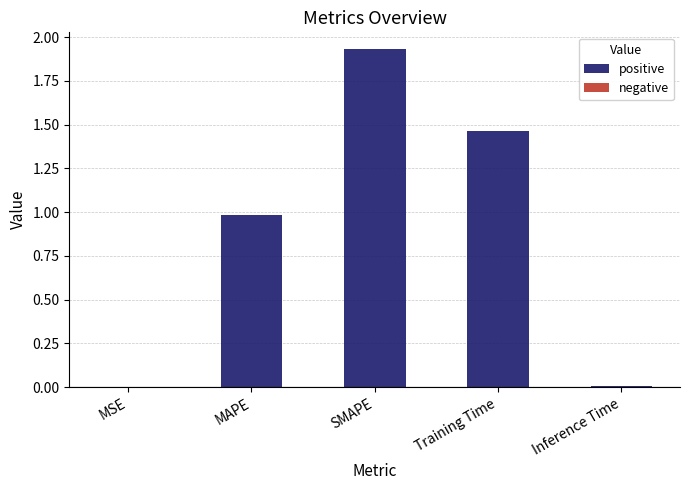

What is the sum of all values?

4.4